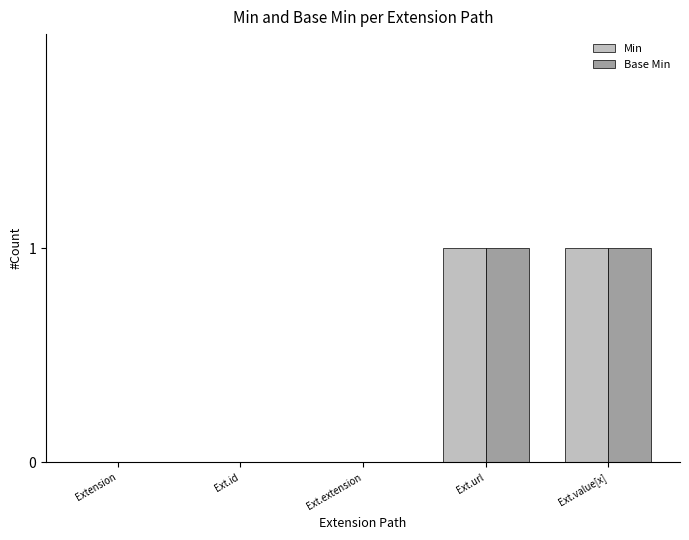

Count the number of data series in this chart.

2